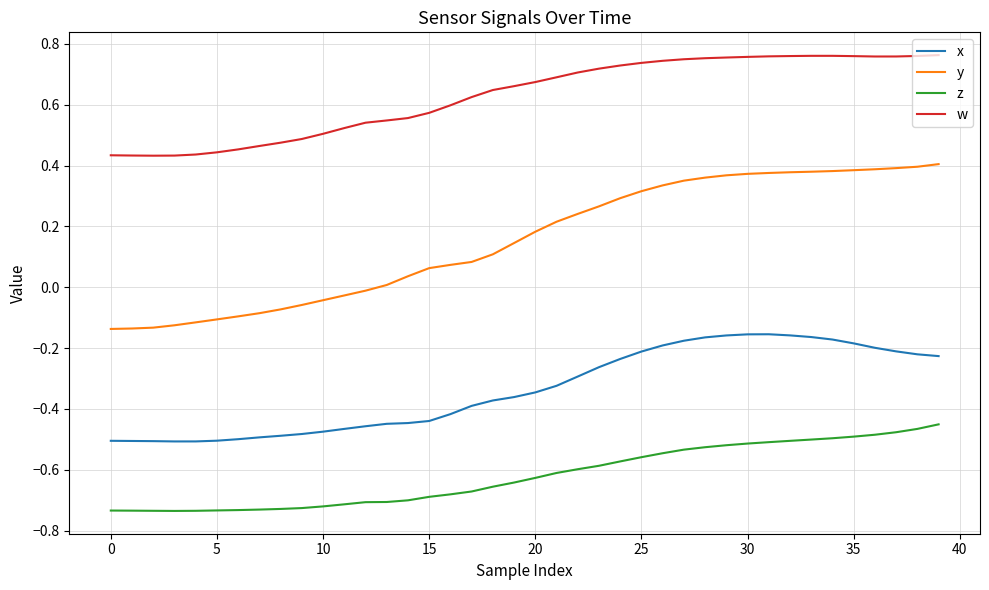

True or false: w and z intersect in this chart.

False